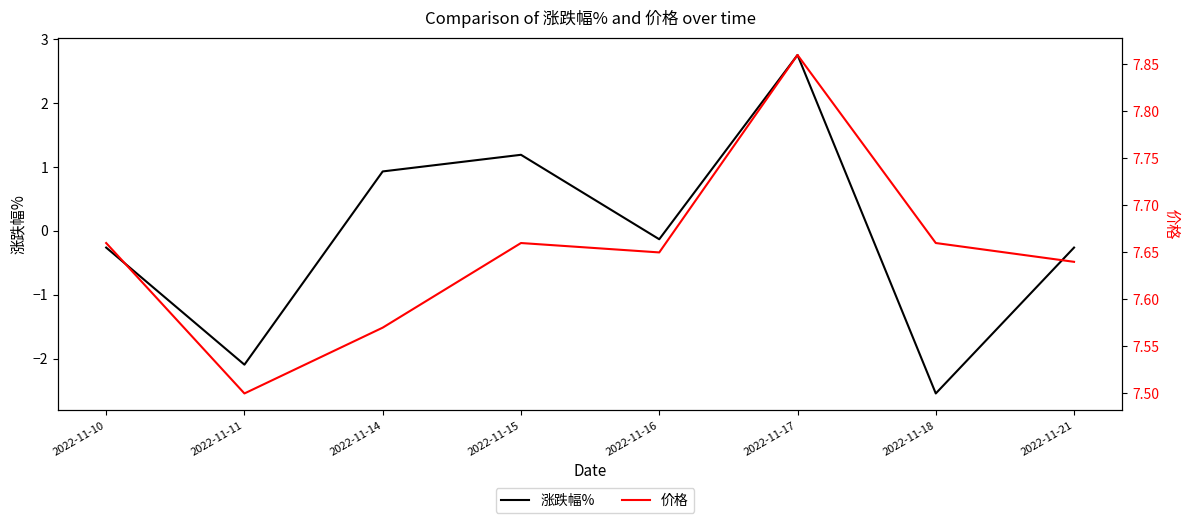

How many values in 涨跌幅% are below zero?

5